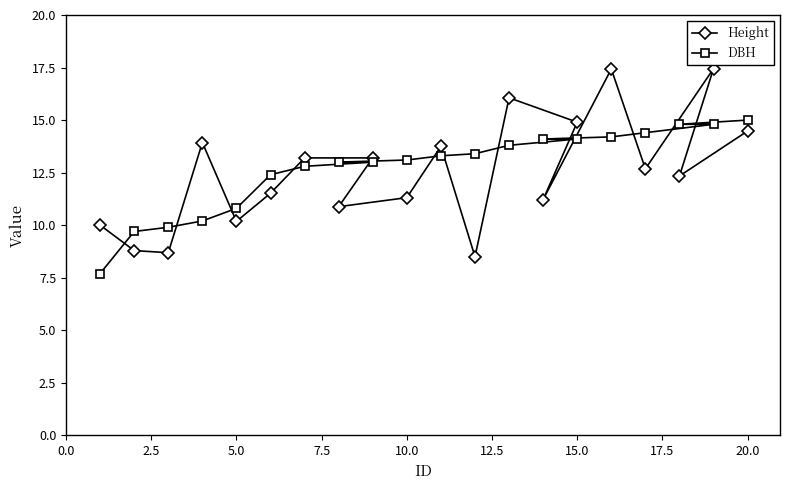

True or false: DBH and Height intersect in this chart.

True